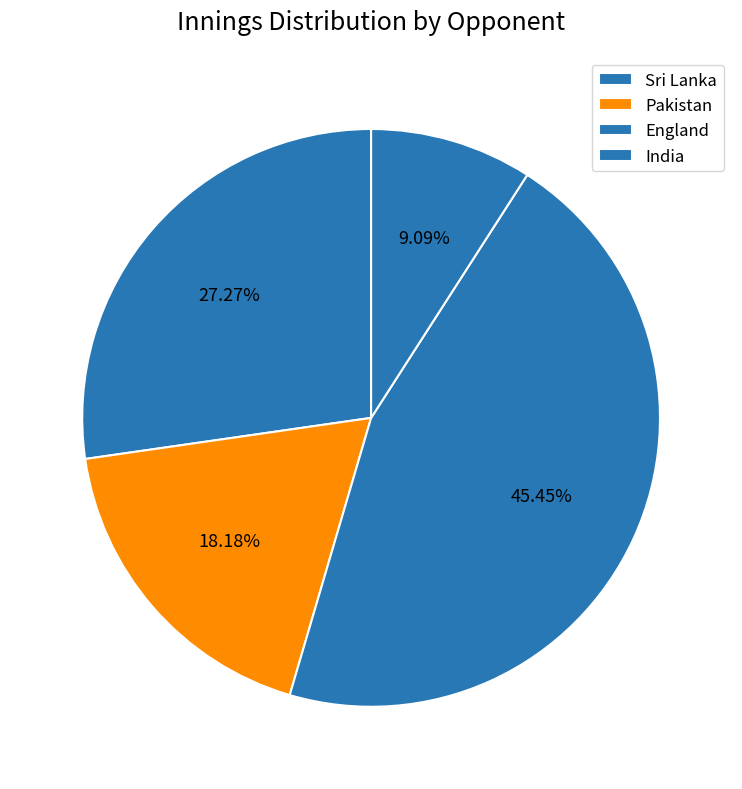

Is it true that Sri Lanka is 20% of the pie?

True